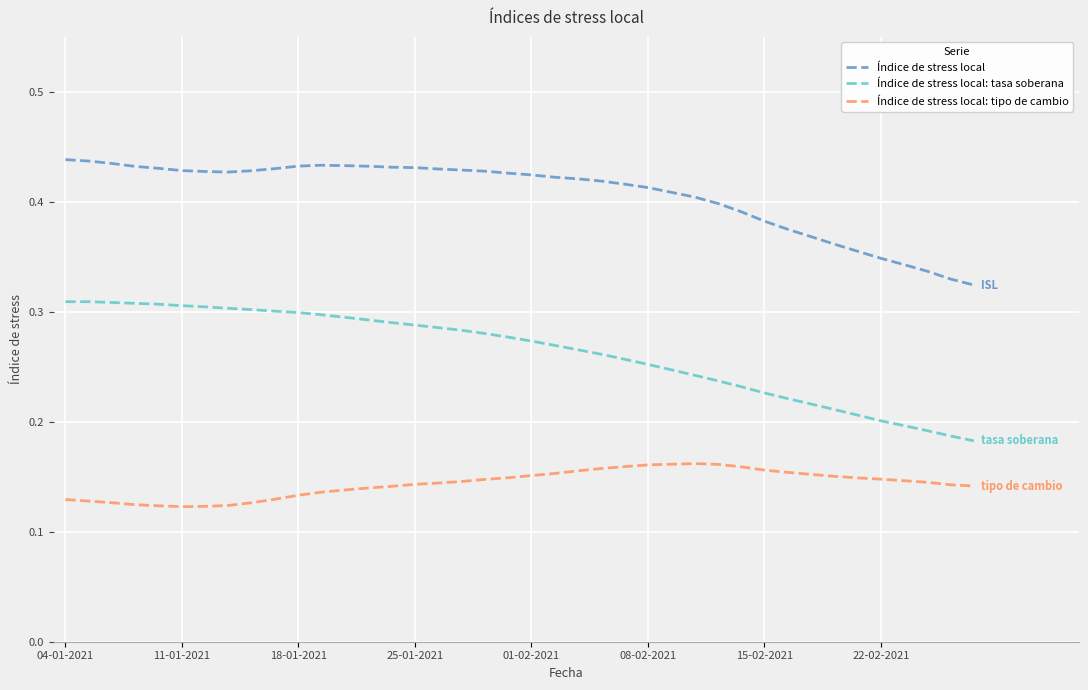

True or false: Índice de stress local and Índice de stress local: tasa soberana cross at least once.

False